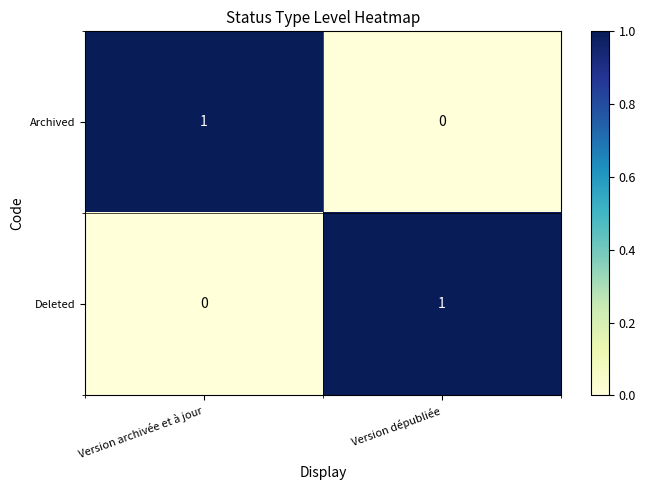

At Version dépubliée, list the series in order from smallest to largest.

Archived, Deleted